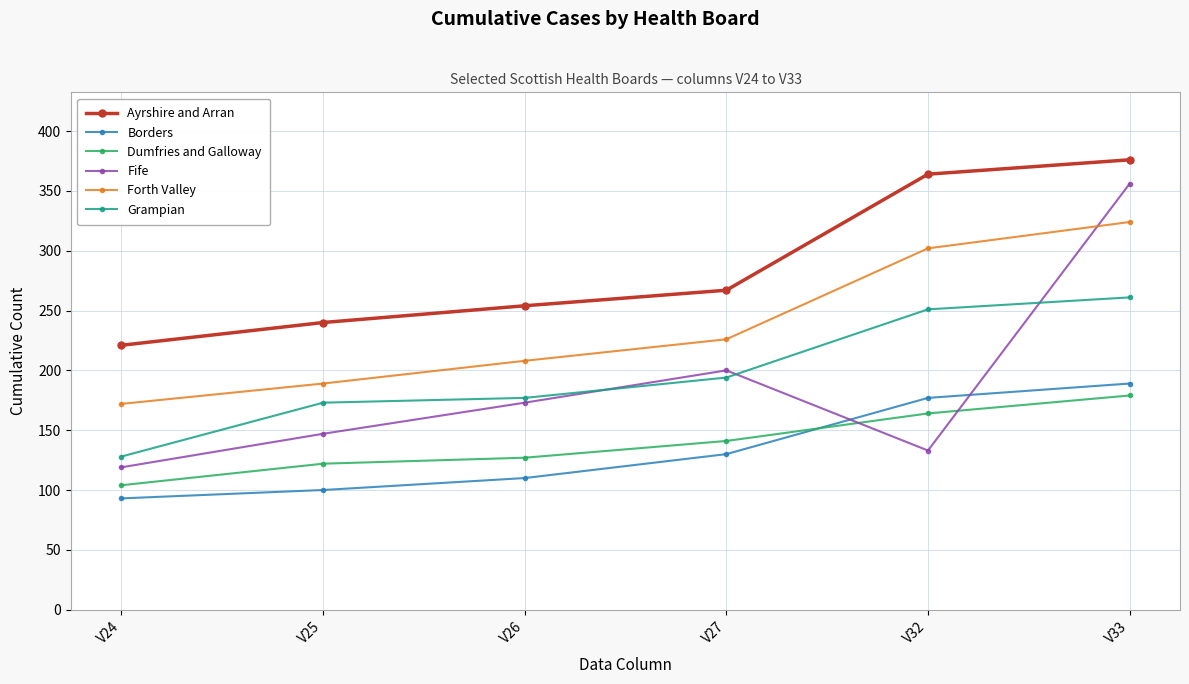

Which series has the largest range (max minus min)?

Fife